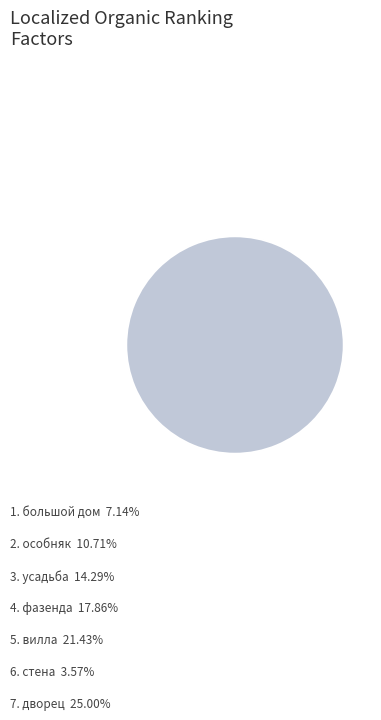

Is there a majority slice in this chart?

No